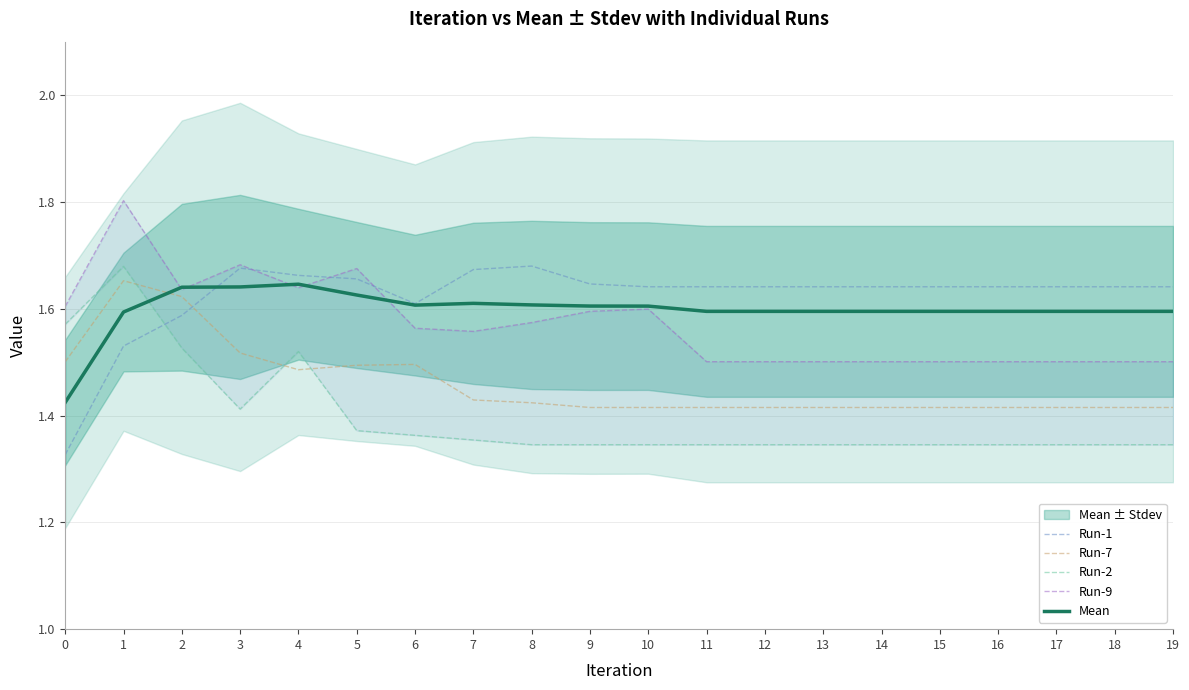

What is the value of the Run-7 point at the 11th from the left?

1.4